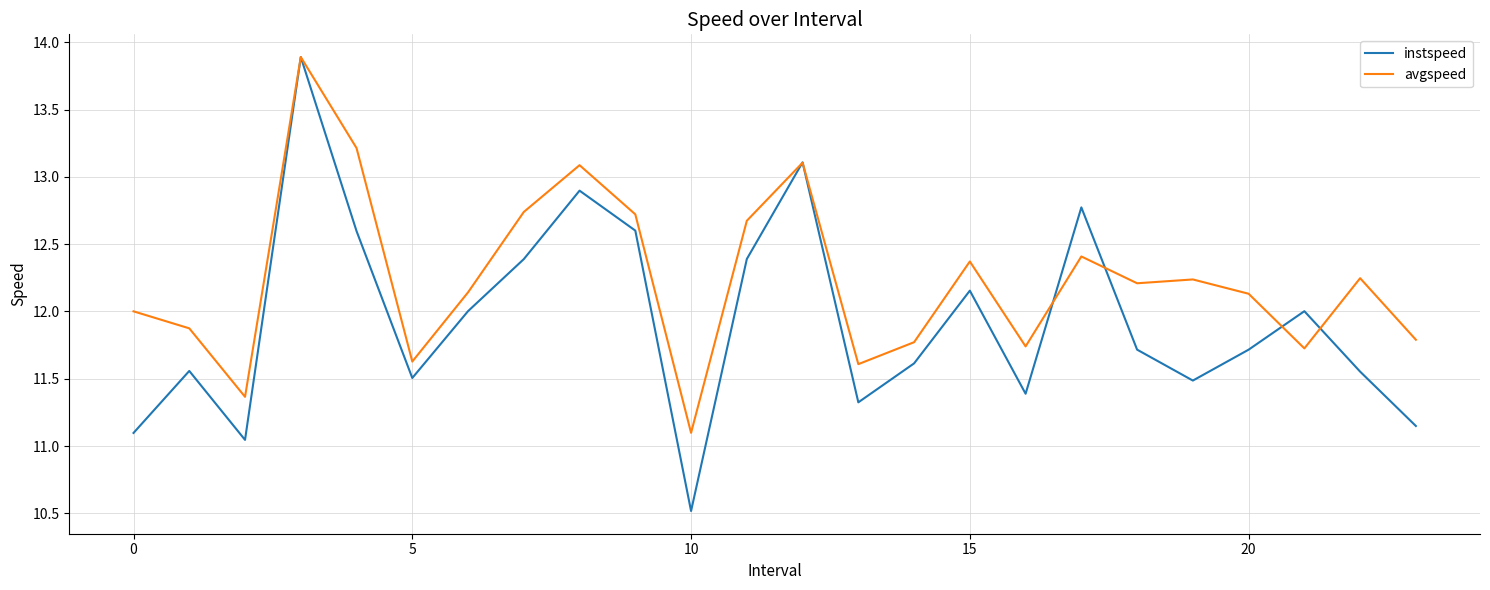

What is the highest value of the instspeed series?

13.9